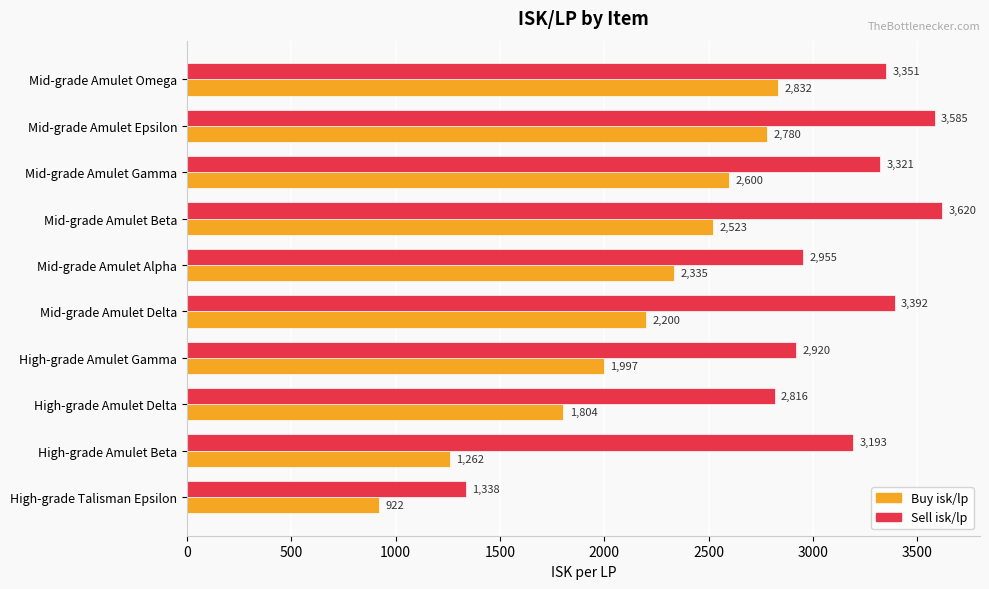

Rank the categories by Buy isk/lp value from highest to lowest.

Mid-grade Amulet Omega, Mid-grade Amulet Epsilon, Mid-grade Amulet Gamma, Mid-grade Amulet Beta, Mid-grade Amulet Alpha, Mid-grade Amulet Delta, High-grade Amulet Gamma, High-grade Amulet Delta, High-grade Amulet Beta, High-grade Talisman Epsilon